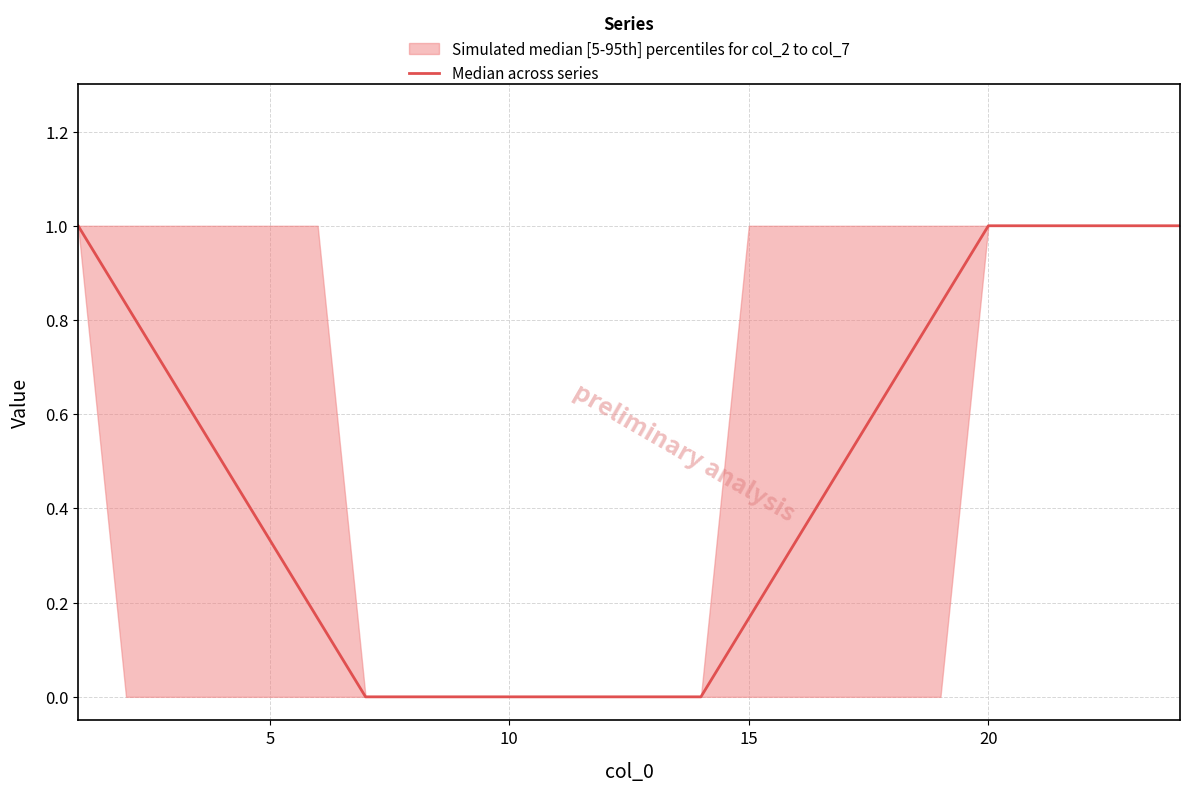

Which has a higher value, 10 or 15?

15